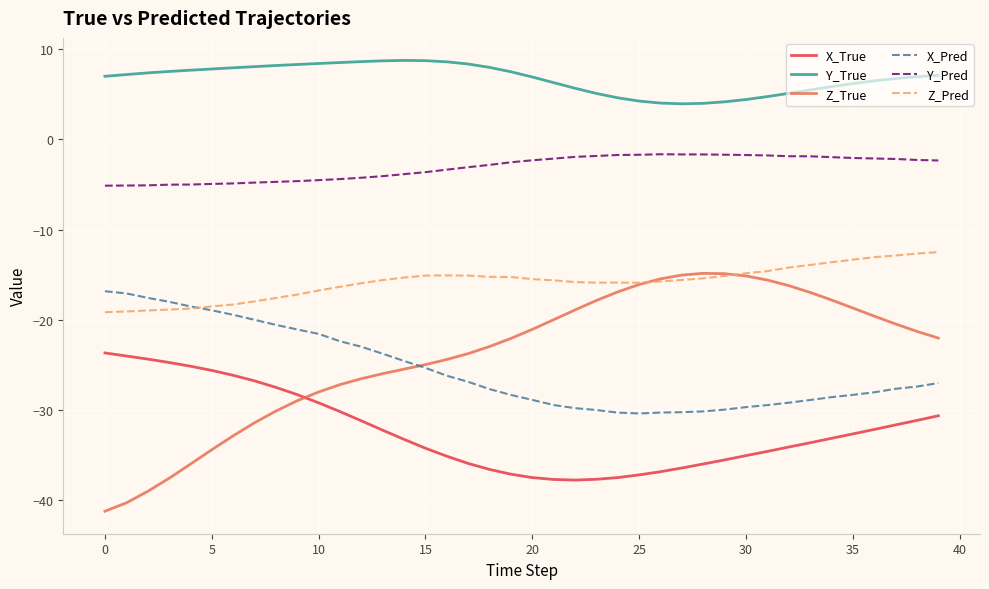

What is the difference between the maximum and minimum values in the Z_Pred series?

6.7